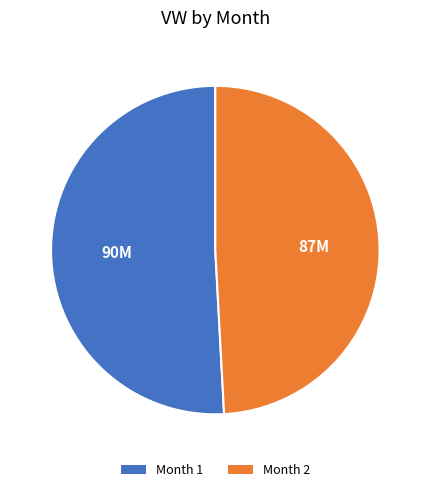

Is there a majority slice in this chart?

Yes